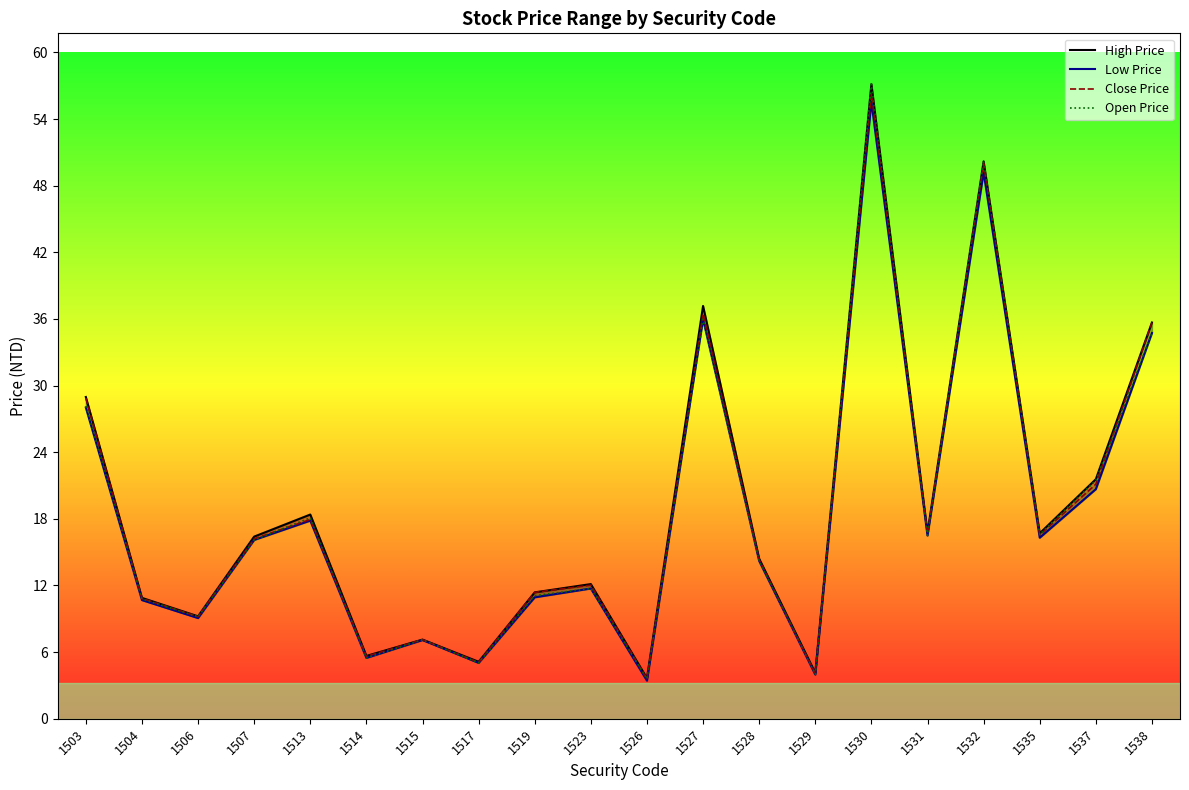

Where does the Close Price series first go above 16?

1503